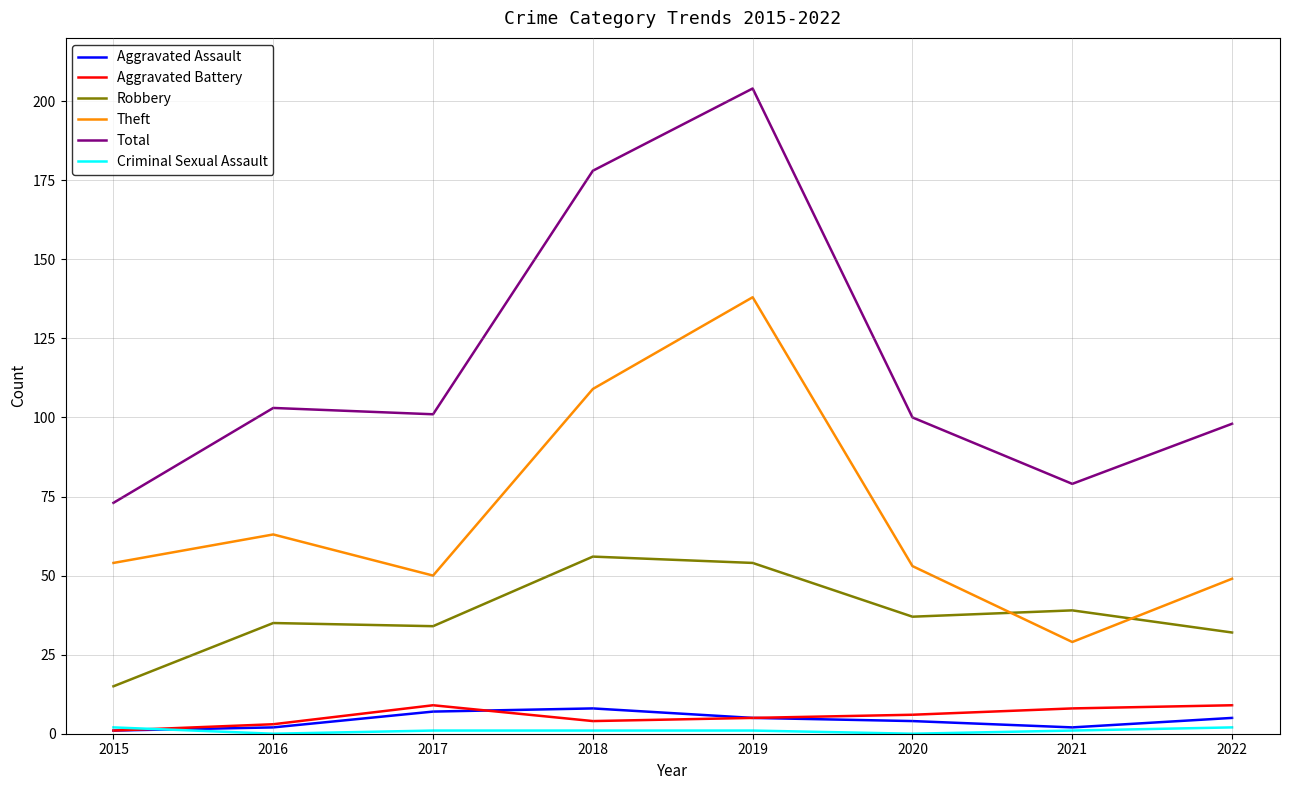

At which category is the sum across all series the highest?

2019